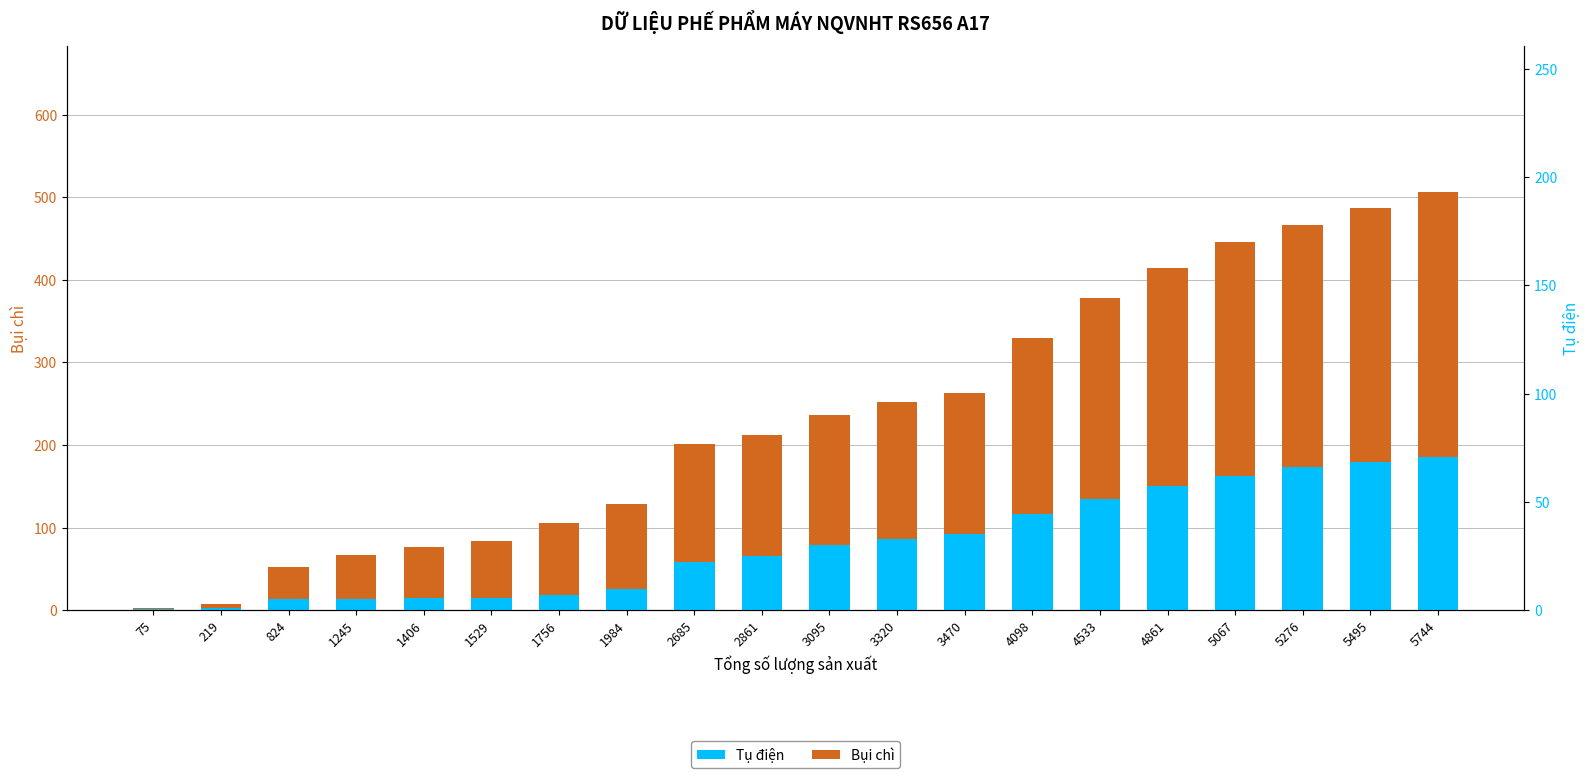

What value does the Bụi chì series have at 1756?

87